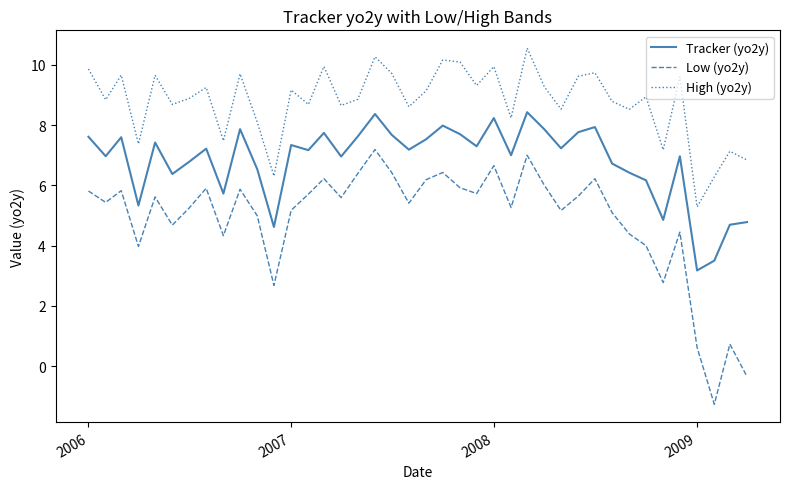

True or false: High (yo2y) and Low (yo2y) cross at least once.

False